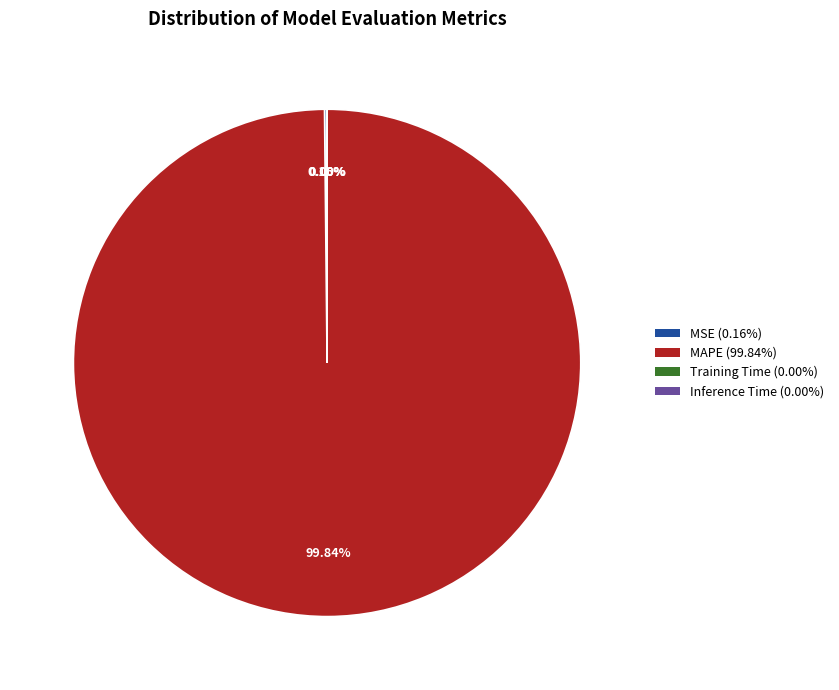

Does any single category account for the majority?

Yes